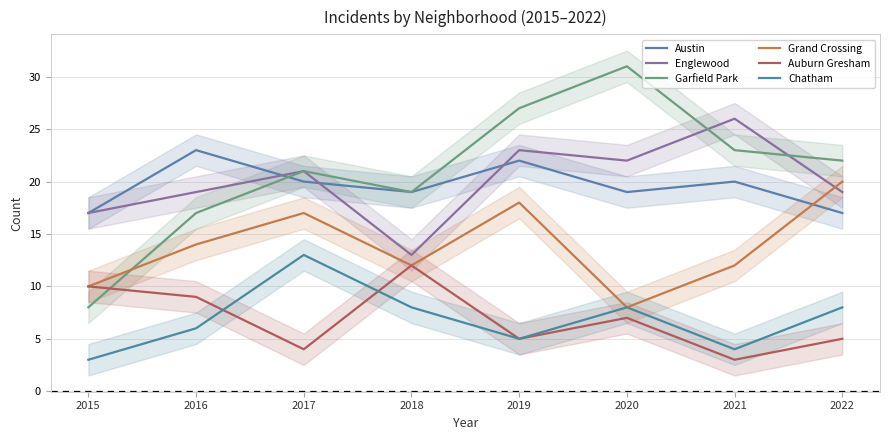

What is the difference between the Grand Crossing values at 2015 and 2016?

4